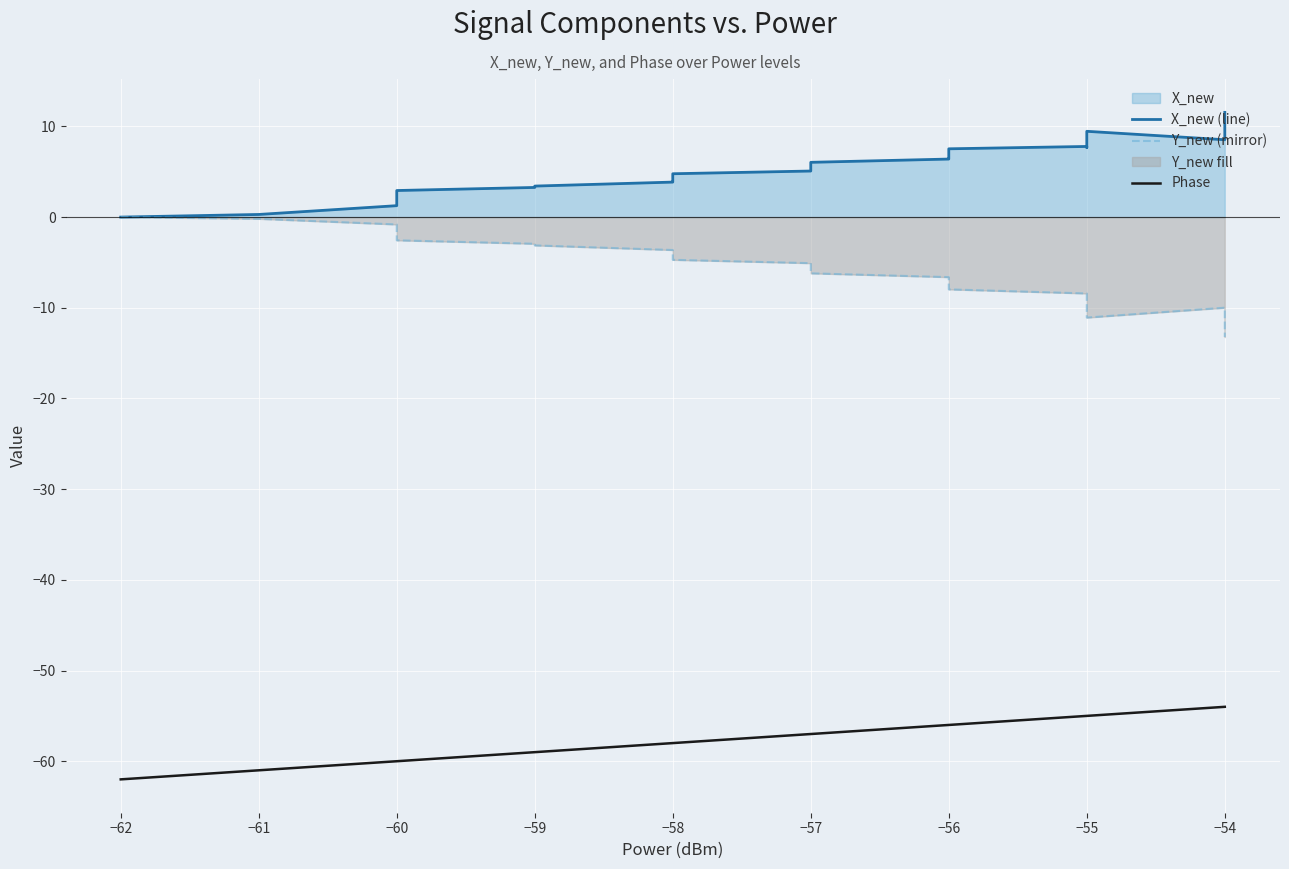

How many negative values does the Y_new (mirror) series have?

39